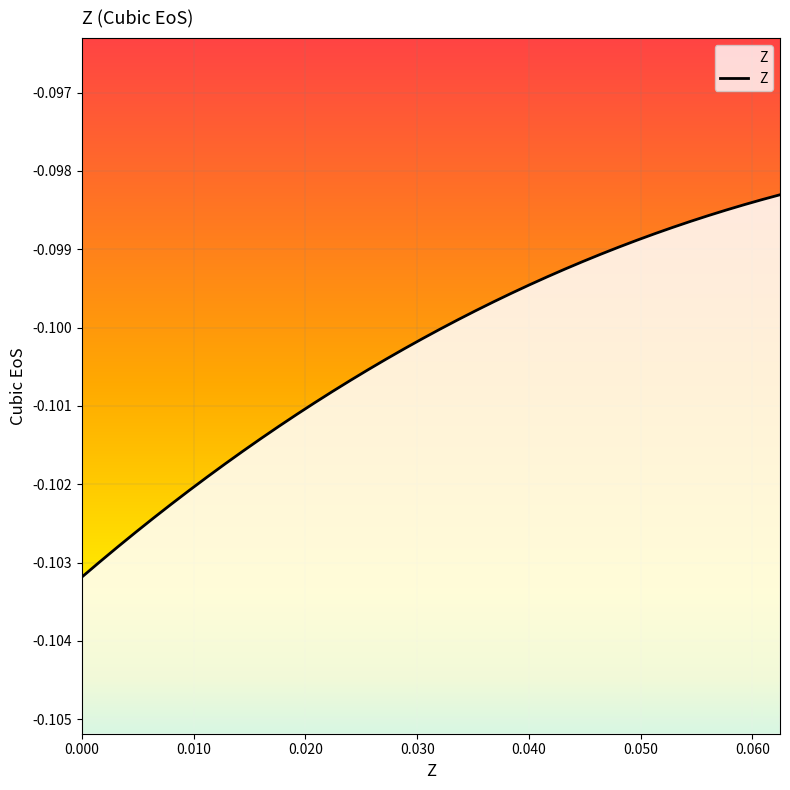

How many distinct data groups are displayed?

1